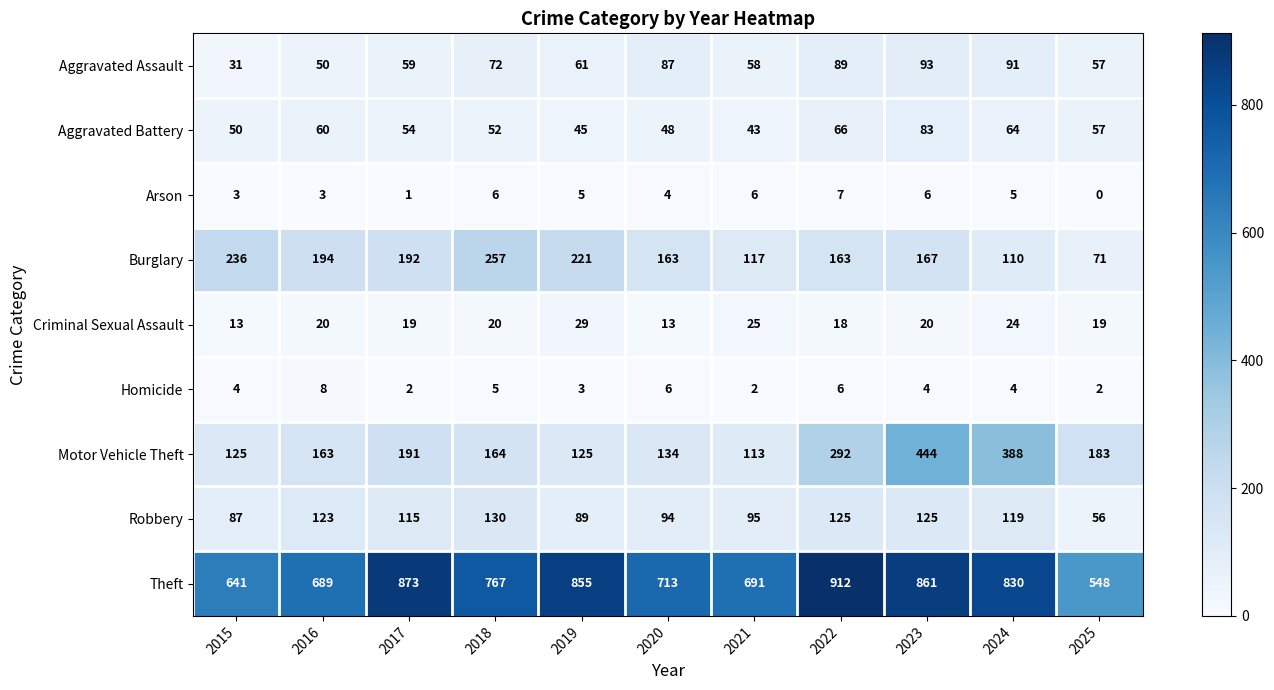

Is it true that Homicide equals 1 at 2024?

False